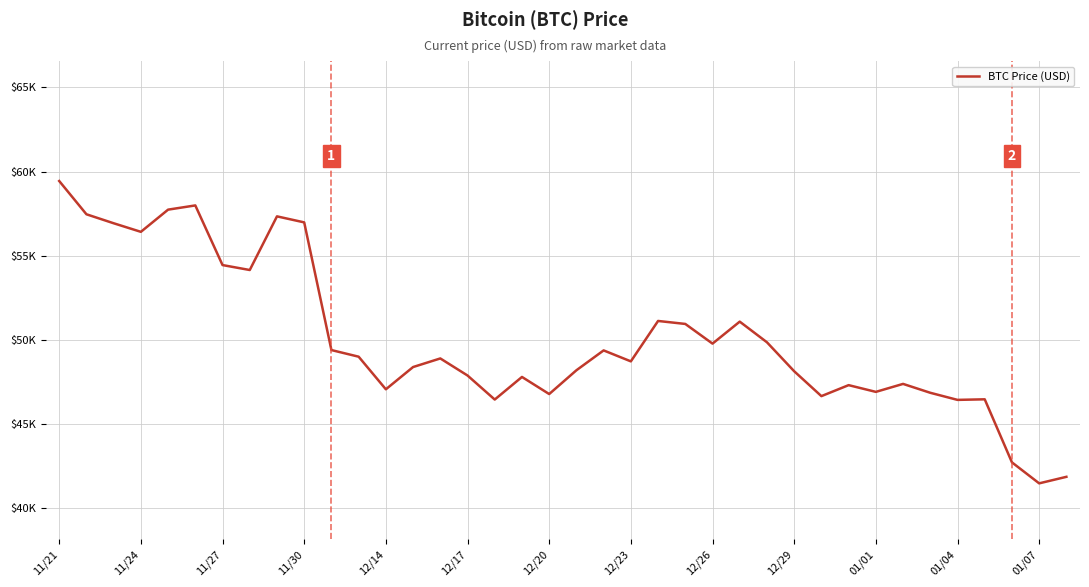

Does the chart display data point markers on the line(s)?

No